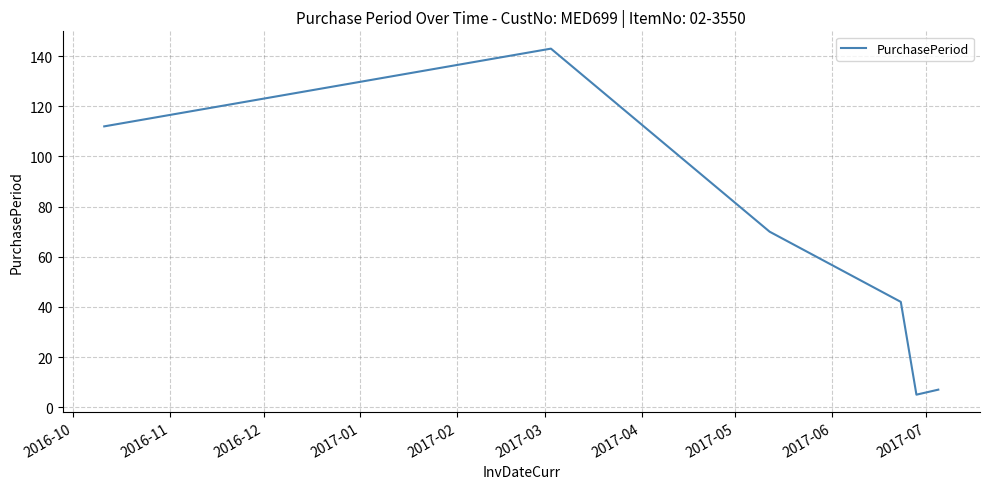

How many interior local peaks (higher than both neighbors) does the data have?

1